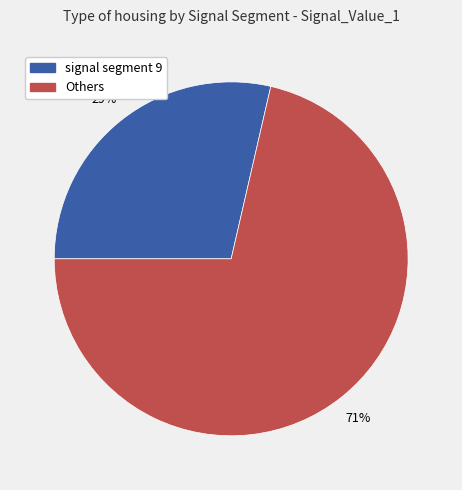

Is there a majority slice in this chart?

Yes